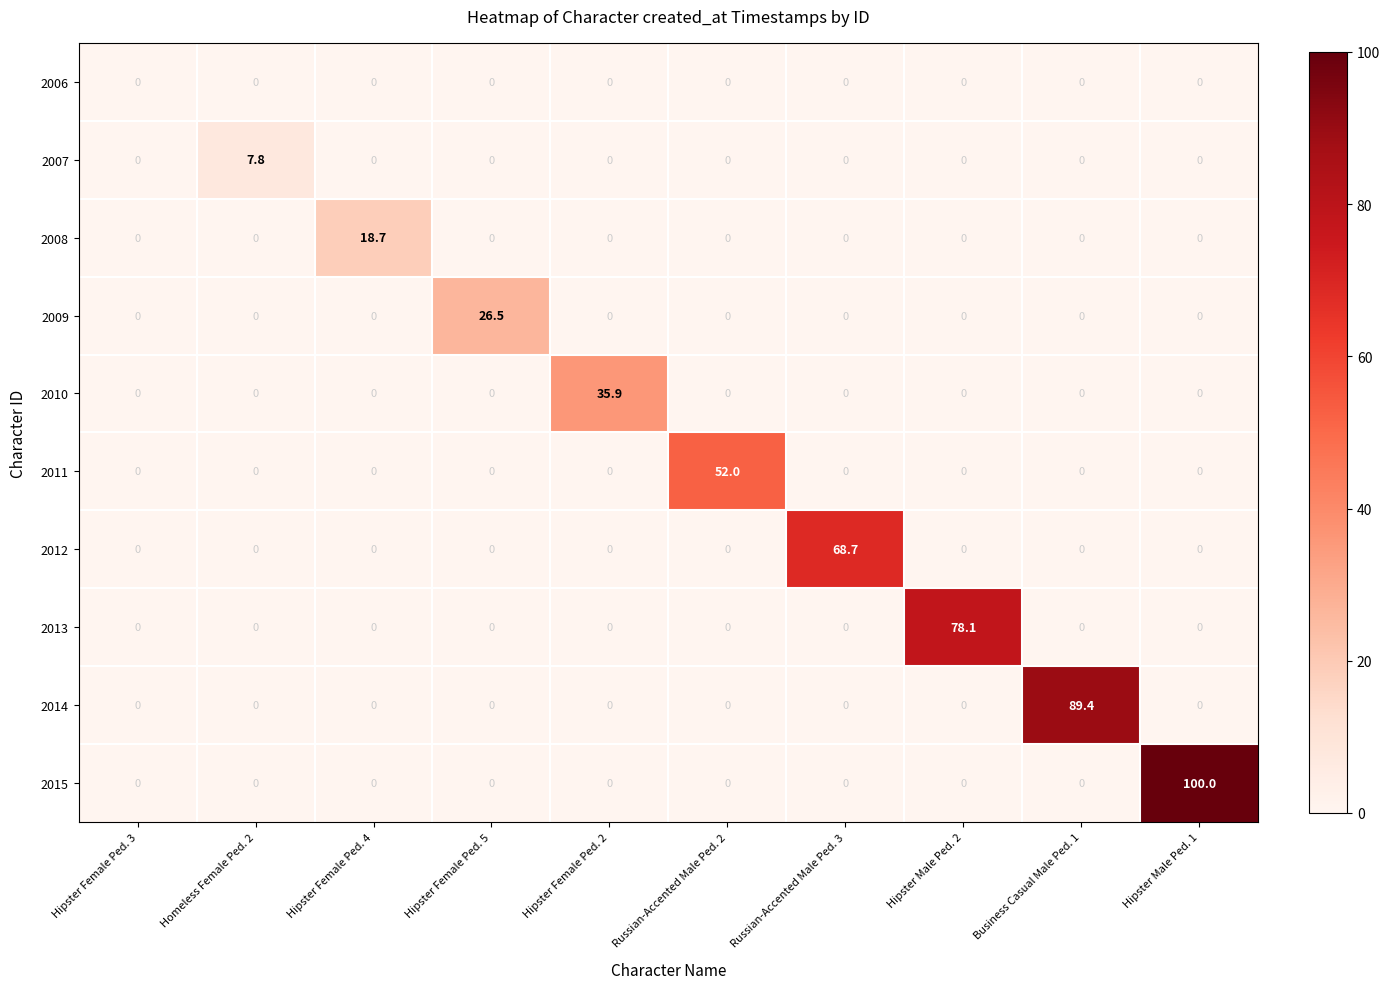

The value of 2009 at Hipster Male Ped. 1 is -14.9. True or false?

False